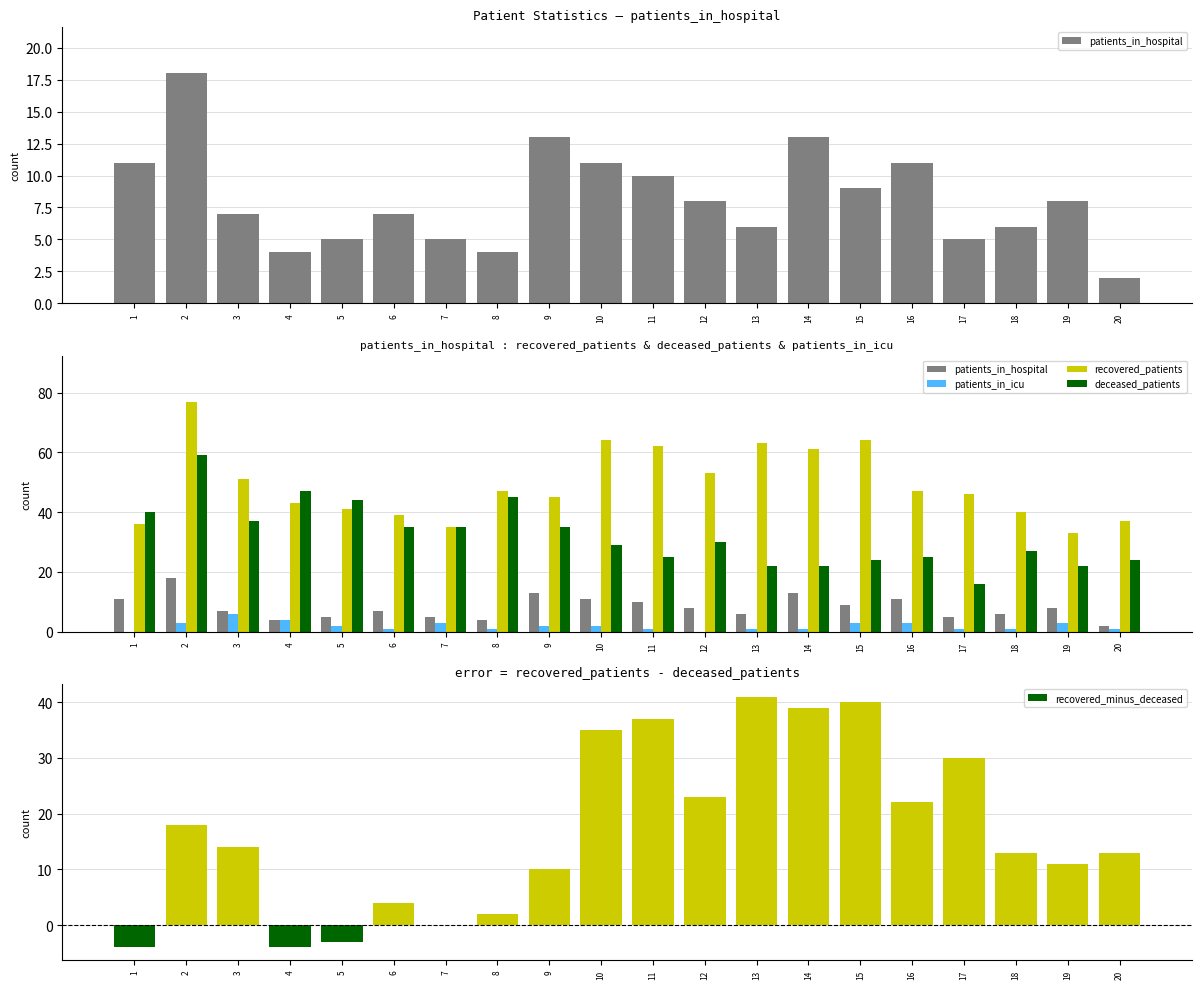

Reading left to right, extract all data points from this chart.

patients_in_hospital: 11	18	7	4	5	7	5	4	13	11	10	8	6	13	9	11	5	6	8	2
patients_in_icu: 0	3	6	4	2	1	3	1	2	2	1	0	1	1	3	3	1	1	3	1
recovered_patients: 36	77	51	43	41	39	35	47	45	64	62	53	63	61	64	47	46	40	33	37
deceased_patients: 40	59	37	47	44	35	35	45	35	29	25	30	22	22	24	25	16	27	22	24
recovered_minus_deceased: -4	18	14	-4	-3	4	0	2	10	35	37	23	41	39	40	22	30	13	11	13